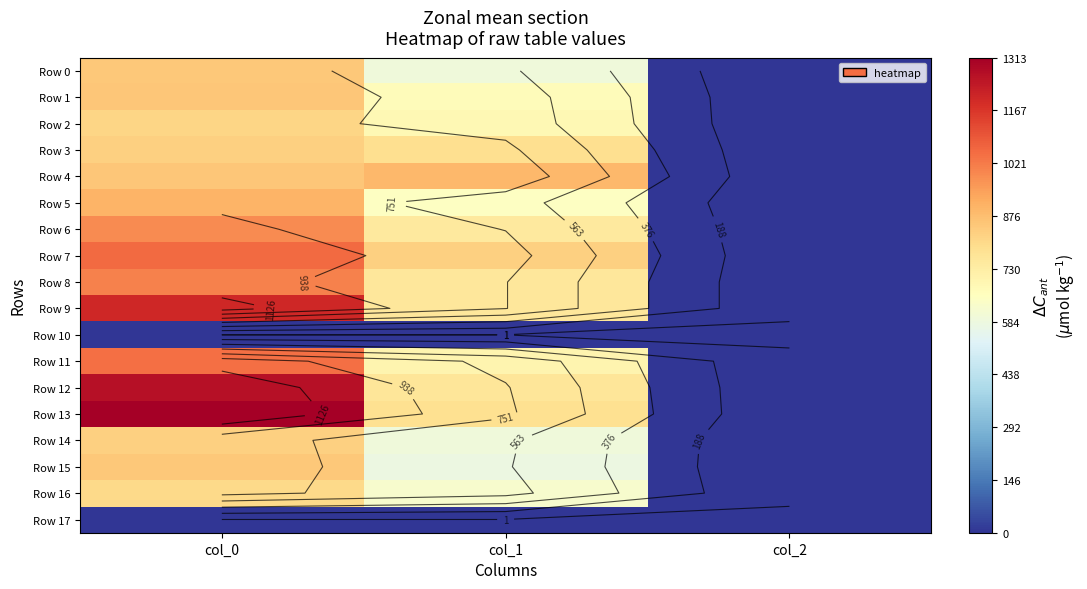

Which series changed the most between col_0 and col_2?

Row 13